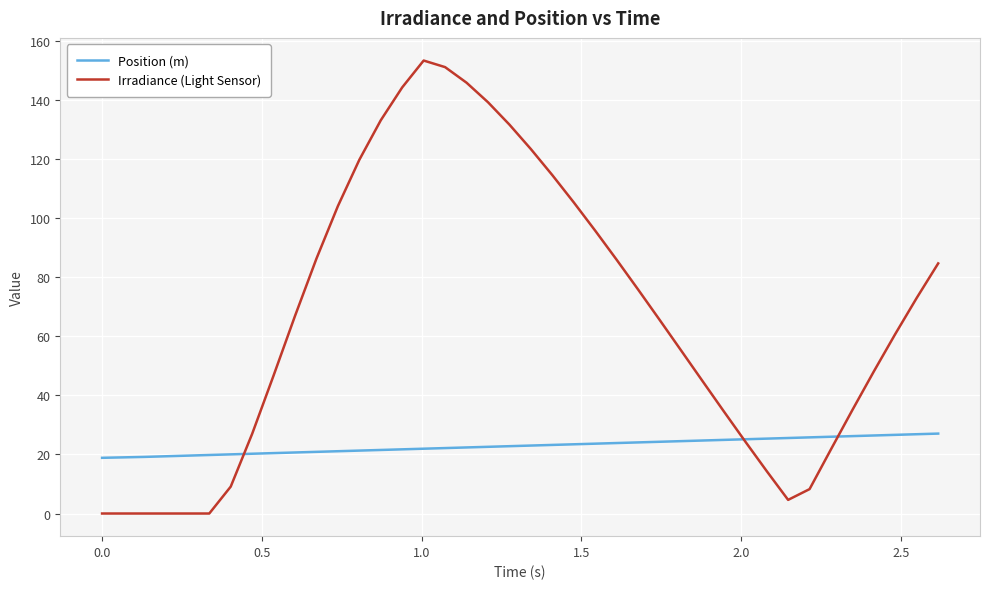

Which series has the largest total across all categories?

Irradiance (Light Sensor)